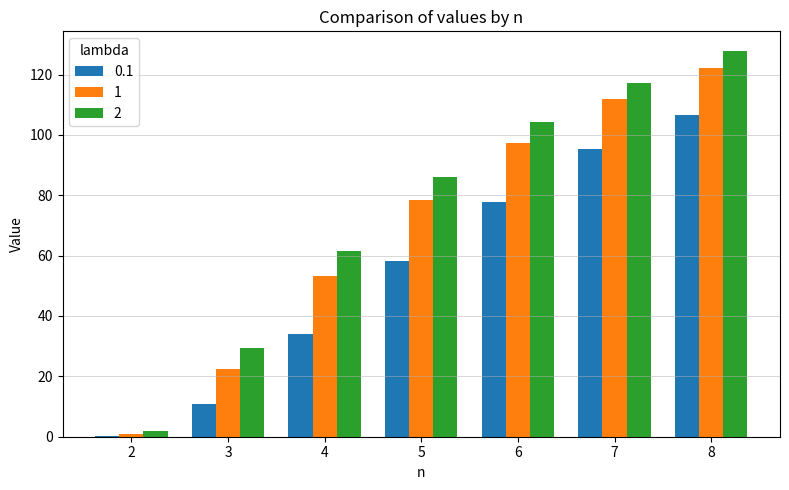

What are all the series names shown in the legend?

0.1, 1, 2